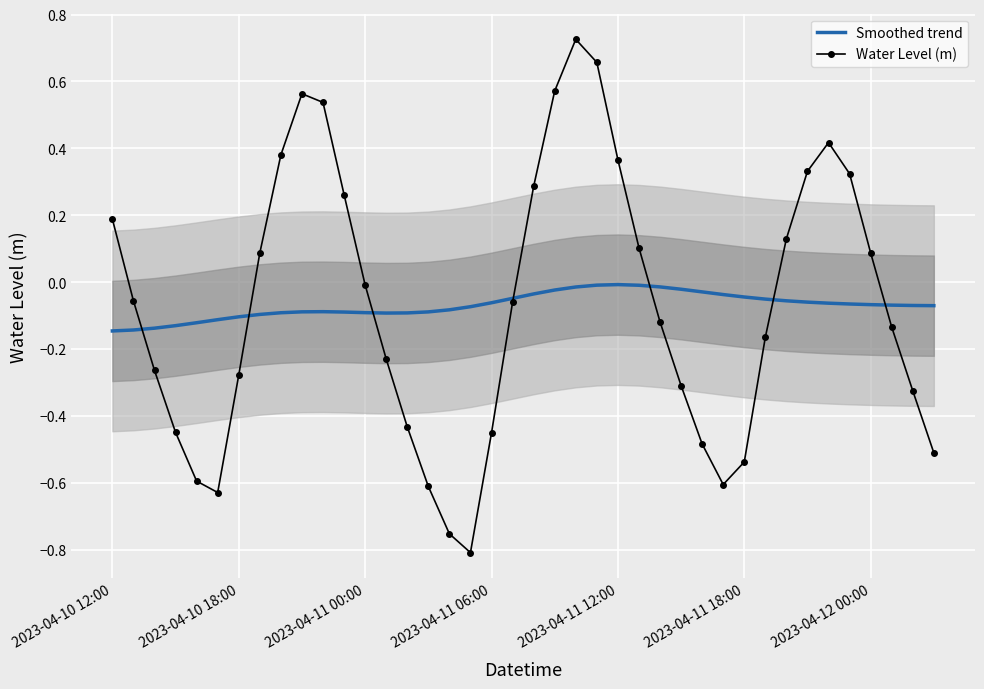

Is it true that Smoothed trend equals -0.1 at 2023-04-11 00:00?

True